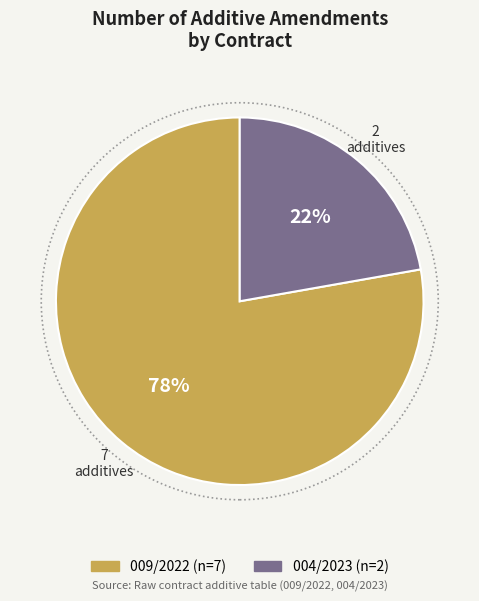

To the nearest percent, what is the difference between the 004/2023 and 009/2022 slice percentages?

56%